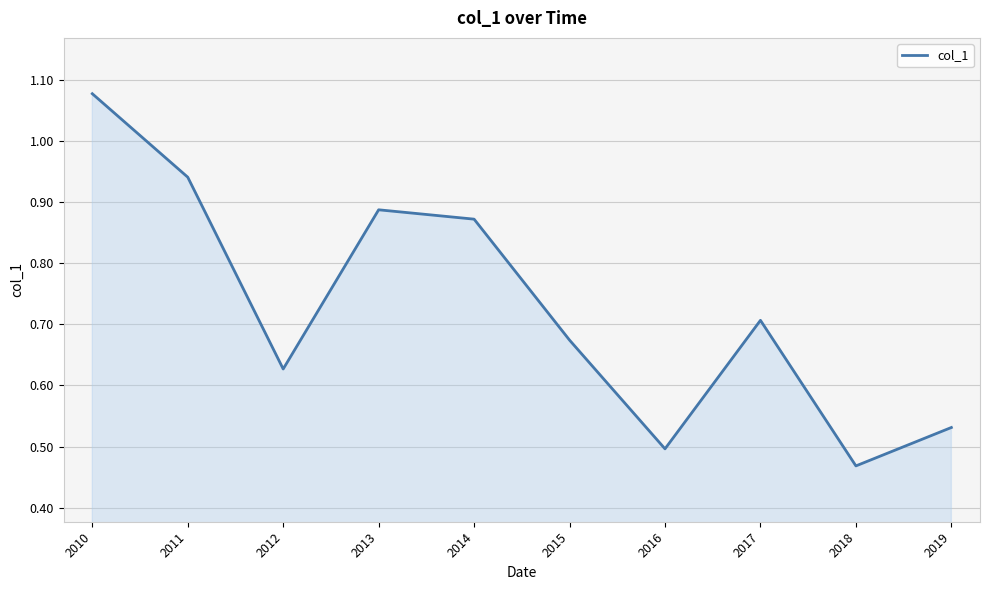

Is it true that the value at 2019 is 0.5?

True